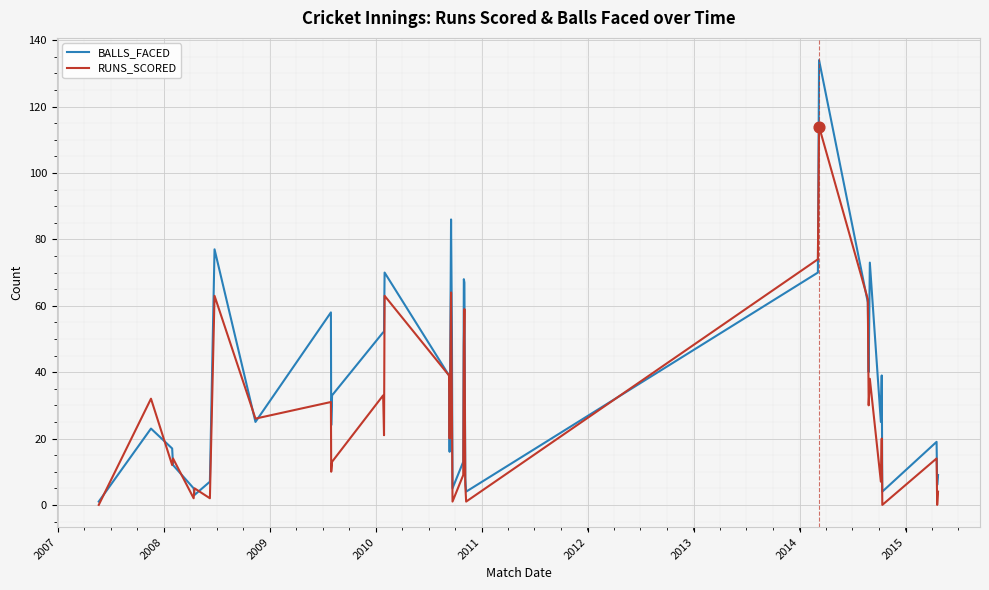

What are all the series names shown in the legend?

BALLS_FACED, RUNS_SCORED